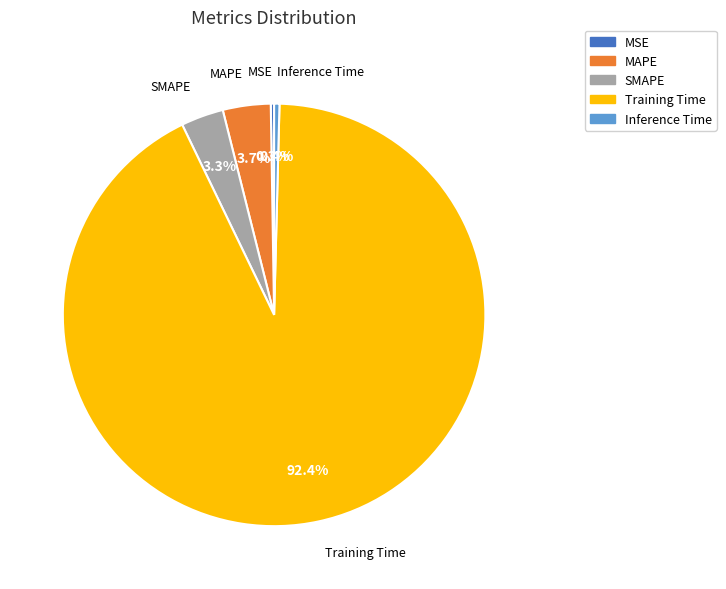

Which category has the biggest portion of the pie?

Training Time